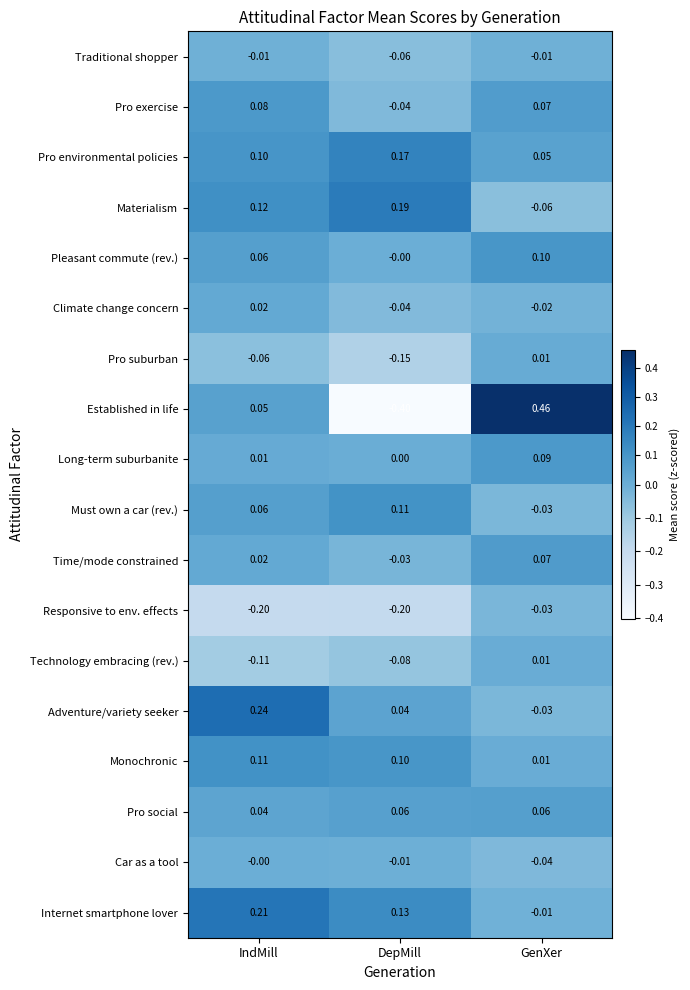

Which series changed the most between IndMill and GenXer?

Established in life